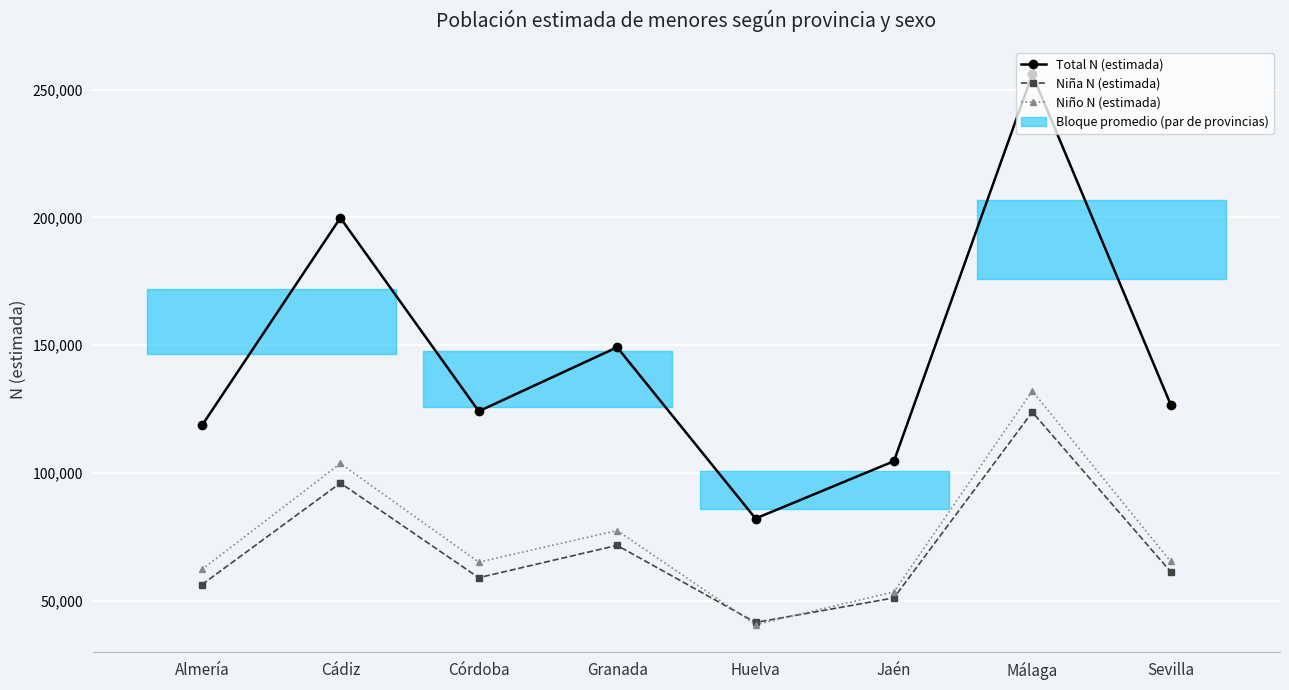

Count the number of categories in the chart.

8